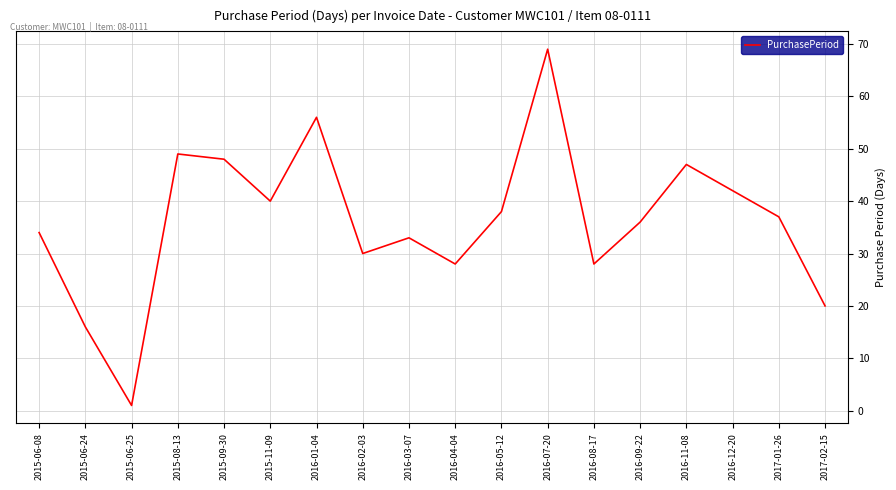

What position from the right is 2015-08-13?

15